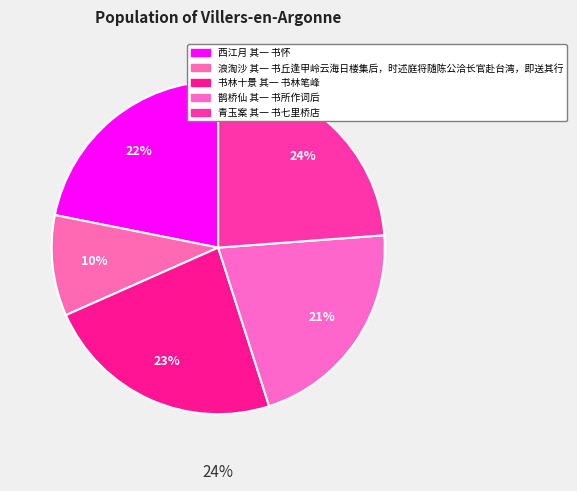

Rank the categories by value from highest to lowest.

青玉案 其一 书七里桥店, 书林十景 其一 书林笔峰, 西江月 其一 书怀, 鹊桥仙 其一 书所作词后, 浪淘沙 其一 书丘逢甲岭云海日楼集后，时述庭将随陈公洽长官赴台湾，即送其行